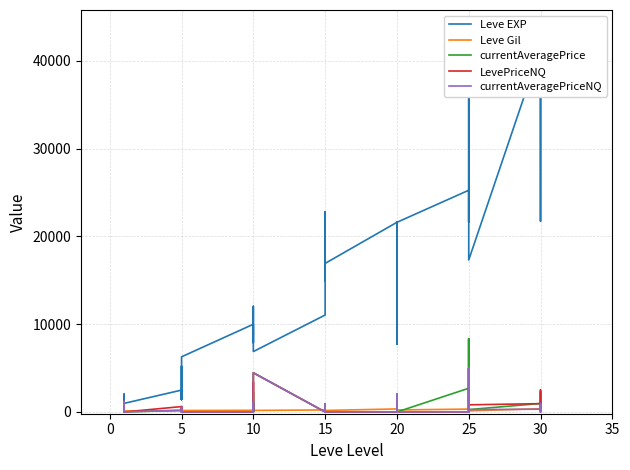

What is the value of the Leve EXP point at the 25th from the left?

21600